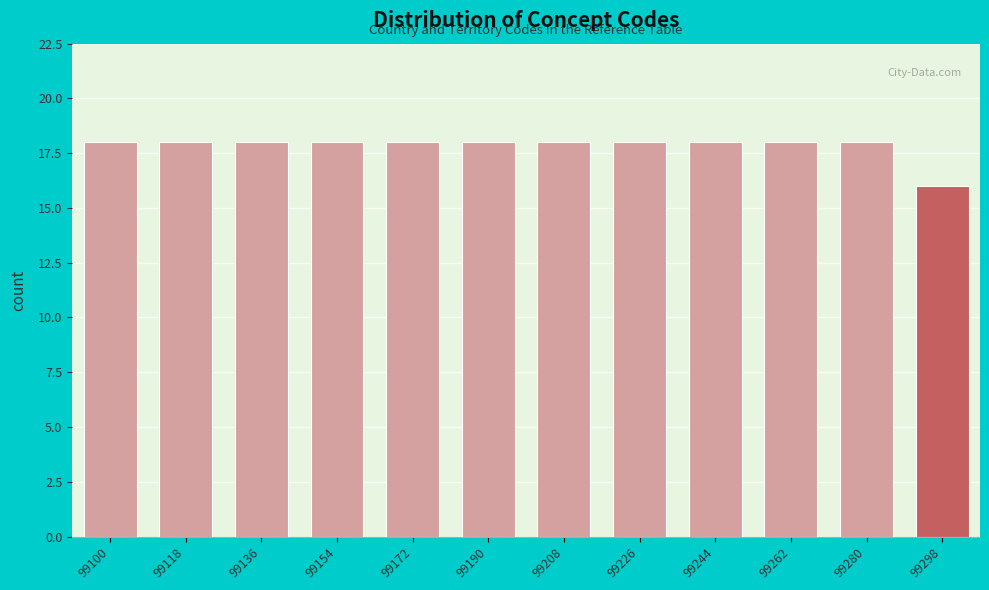

Reading right to left, transcribe all the data shown in this chart.

16	18	18	18	18	18	18	18	18	18	18	18